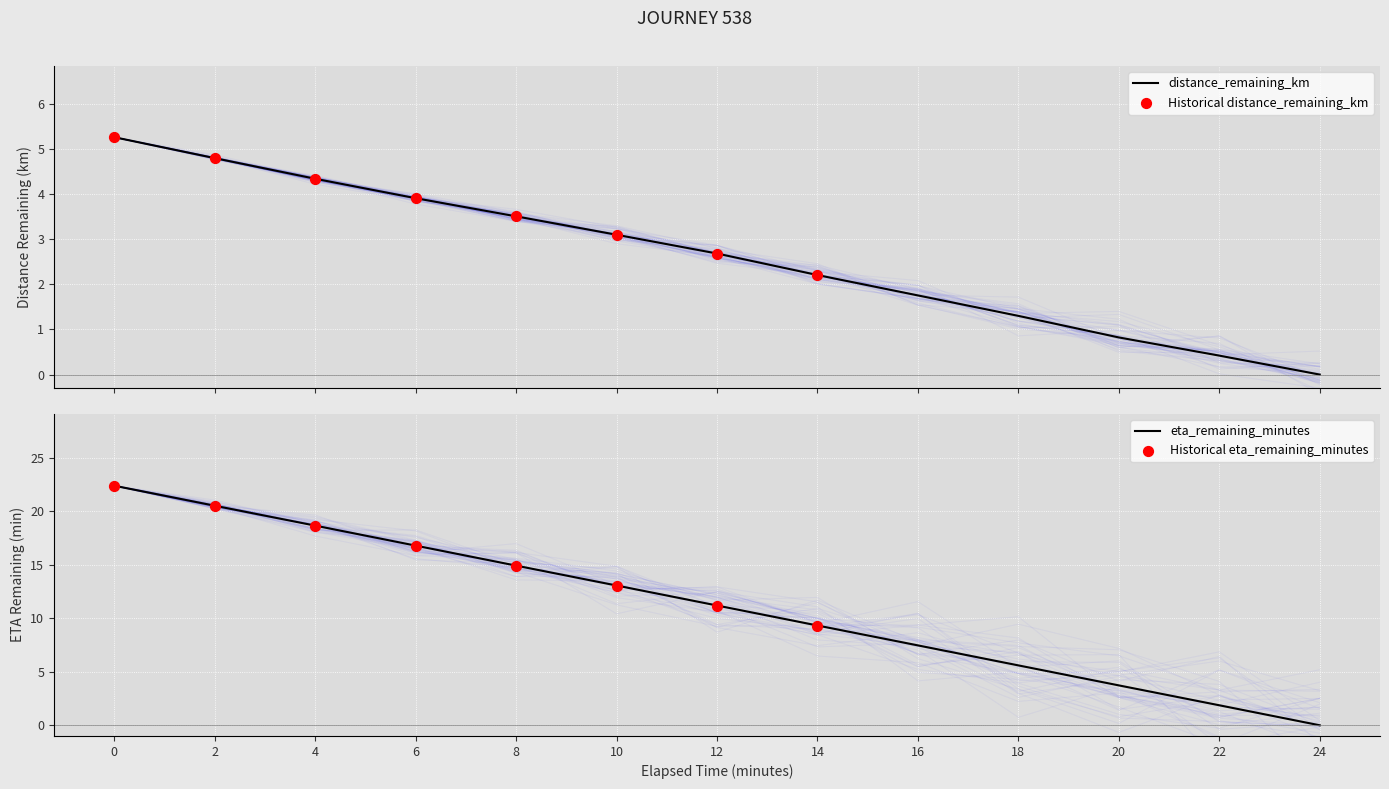

Which series has the widest spread of Y values?

eta_remaining_minutes